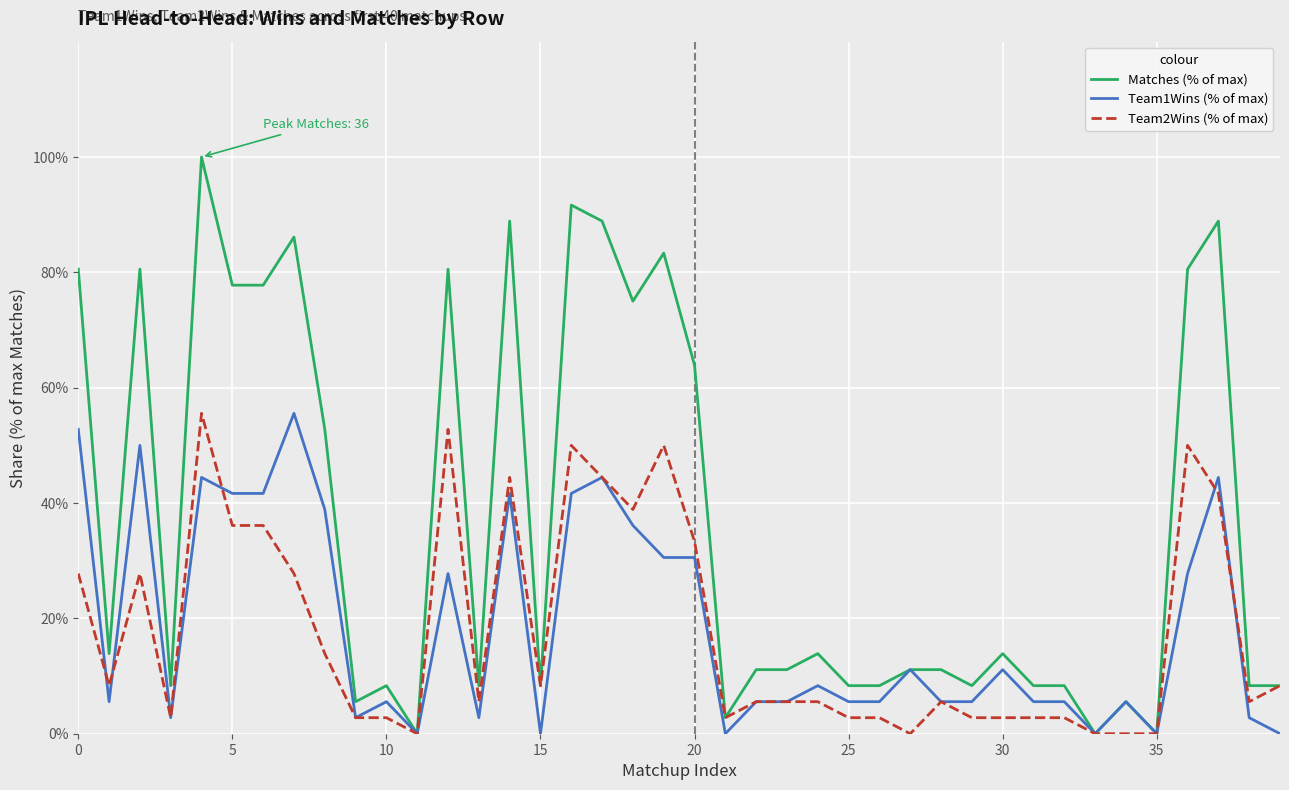

Which series has the largest total across all categories?

Matches (% of max)